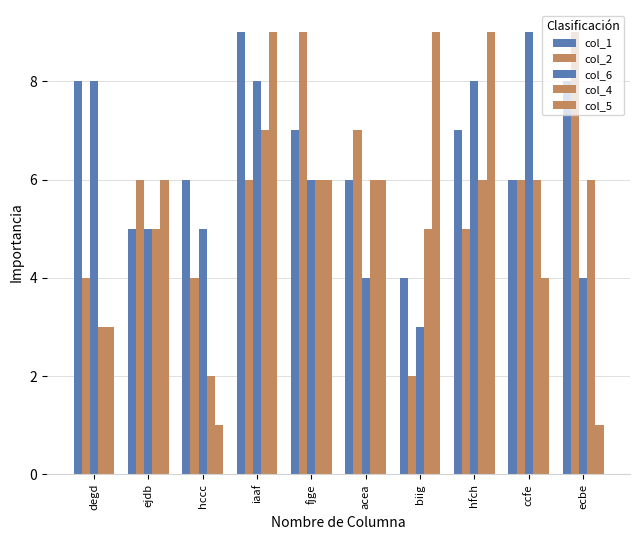

Reading left to right, transcribe all the data shown in this chart.

col_1: degd=8	ejdb=5	hccc=6	iaaf=9	fjge=7	acea=6	biig=4	hfch=7	ccfe=6	ecbe=8
col_2: degd=4	ejdb=6	hccc=4	iaaf=6	fjge=9	acea=7	biig=2	hfch=5	ccfe=6	ecbe=9
col_6: degd=8	ejdb=5	hccc=5	iaaf=8	fjge=6	acea=4	biig=3	hfch=8	ccfe=9	ecbe=4
col_4: degd=3	ejdb=5	hccc=2	iaaf=7	fjge=6	acea=6	biig=5	hfch=6	ccfe=6	ecbe=6
col_5: degd=3	ejdb=6	hccc=1	iaaf=9	fjge=6	acea=6	biig=9	hfch=9	ccfe=4	ecbe=1